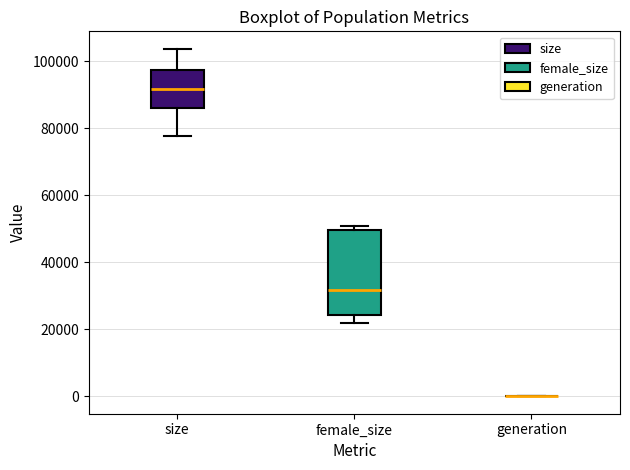

Where is the lower edge of the box for size on the y-axis? The values are not printed on the chart, so give them approximately, as read against the axis.

86000